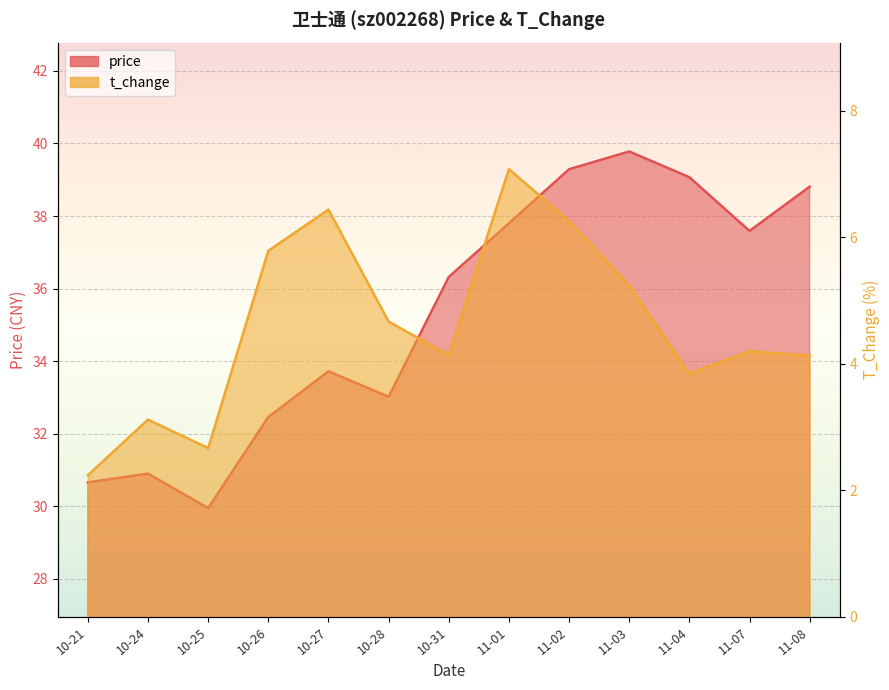

What is the maximum value shown in the chart?

39.8